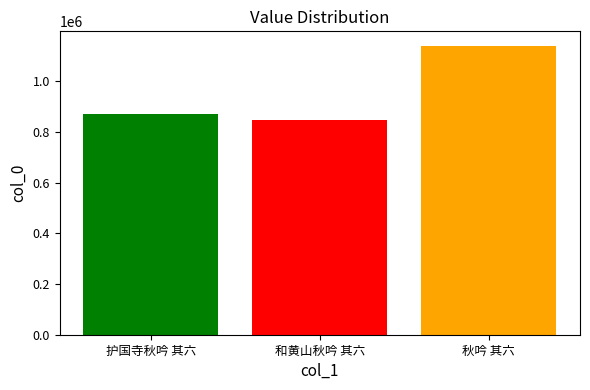

How many data points does each series have?

3